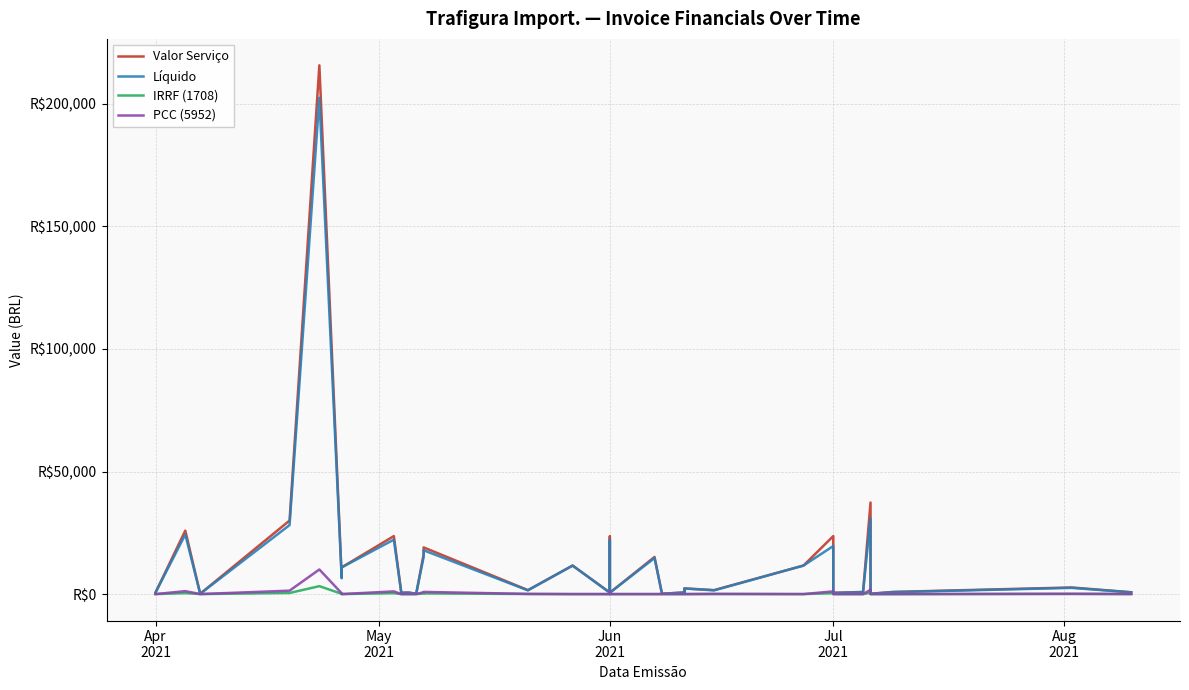

At which category does PCC (5952) reach its first local peak?

May
2021